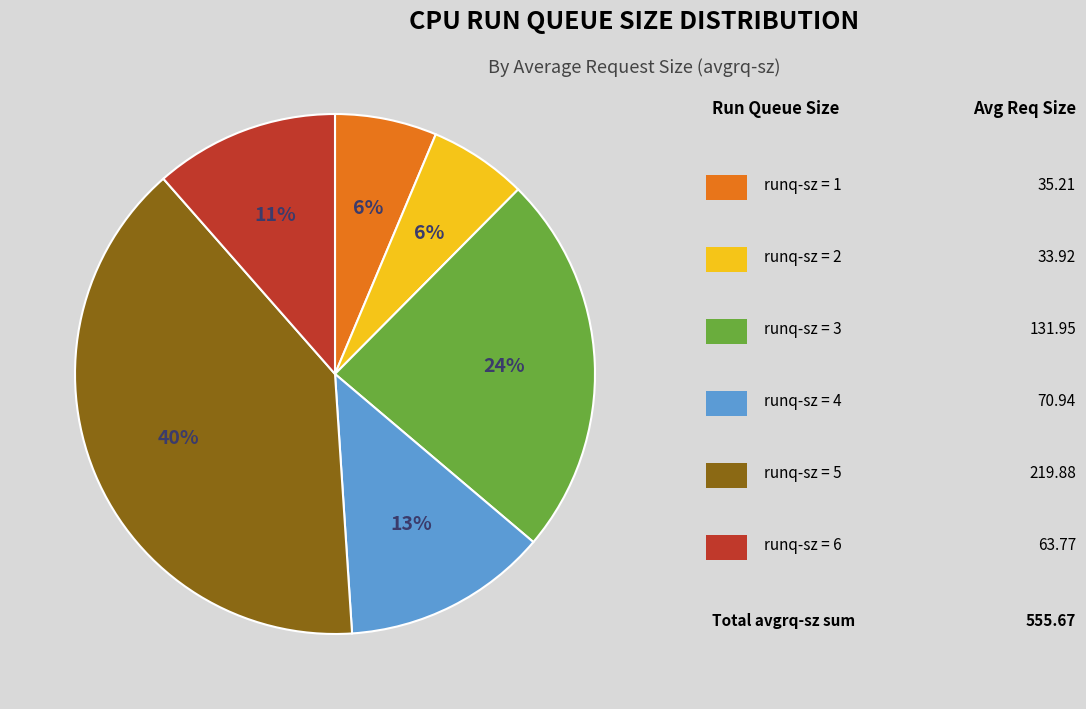

Is there a majority slice in this chart?

No